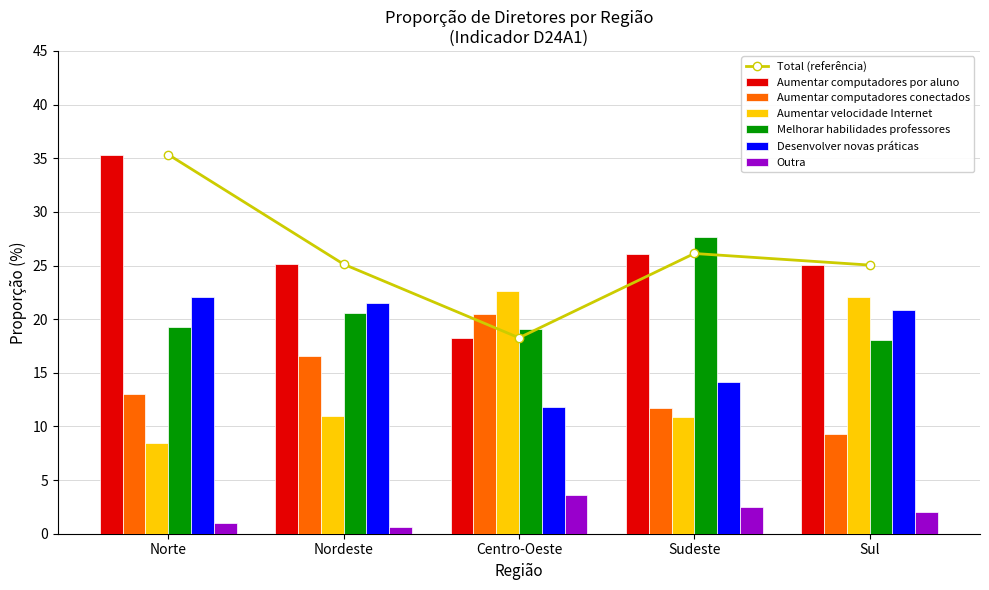

True or false: Aumentar velocidade Internet has a value of 14.5 at Sul.

False